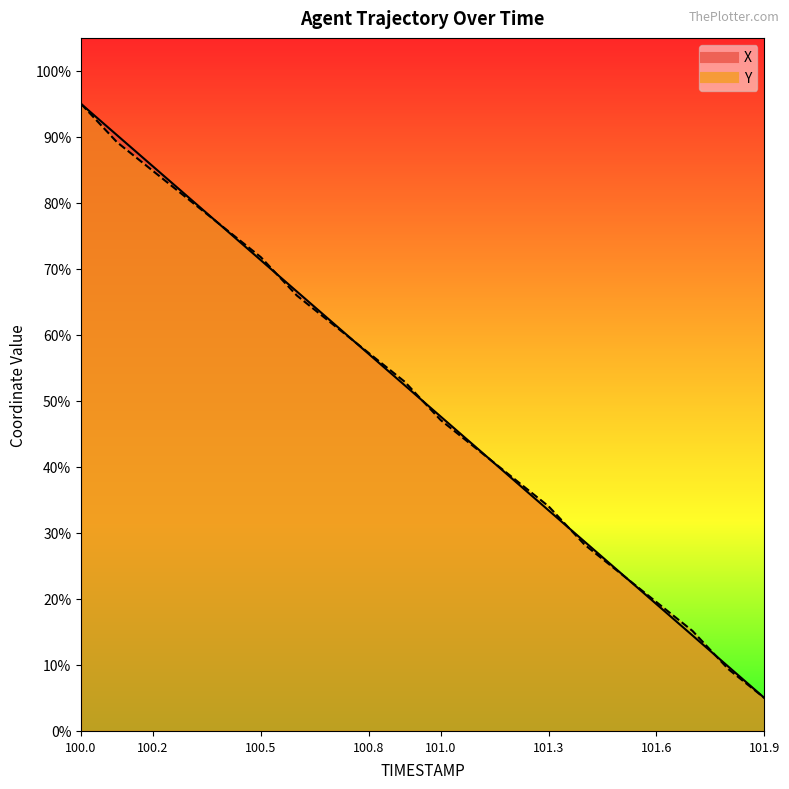

Which series has the largest total across all categories?

X